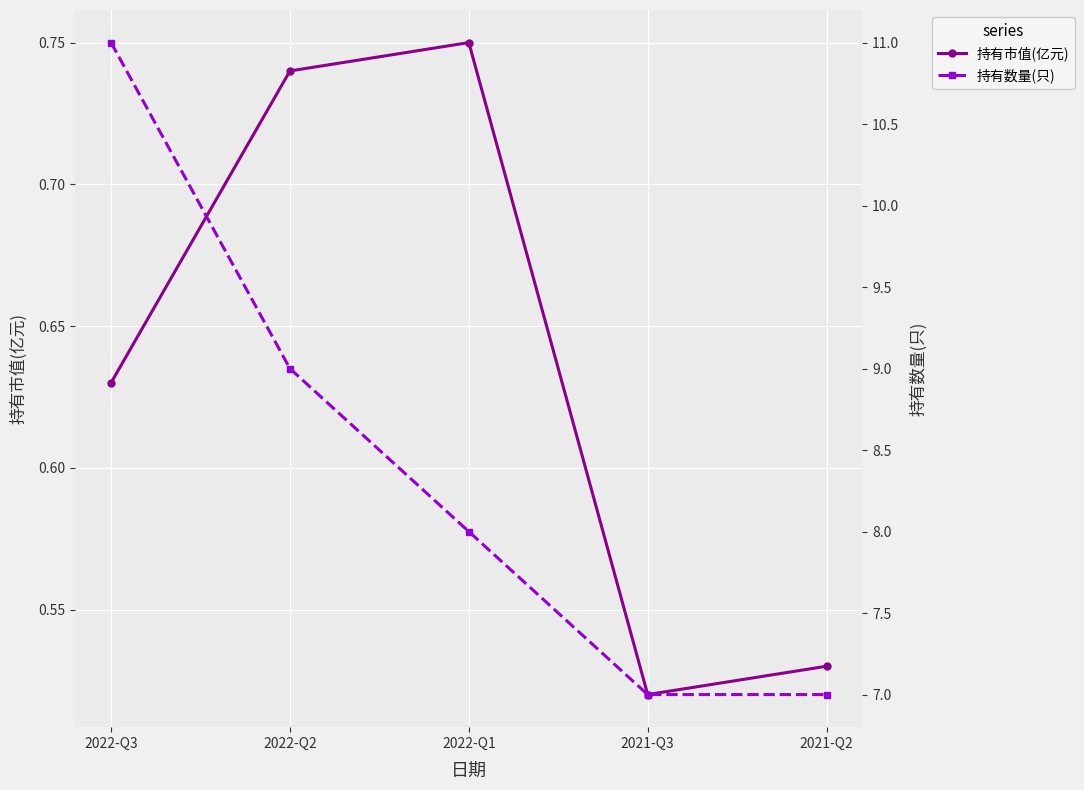

True or false: 持有市值(亿元) and 持有数量(只) intersect in this chart.

False